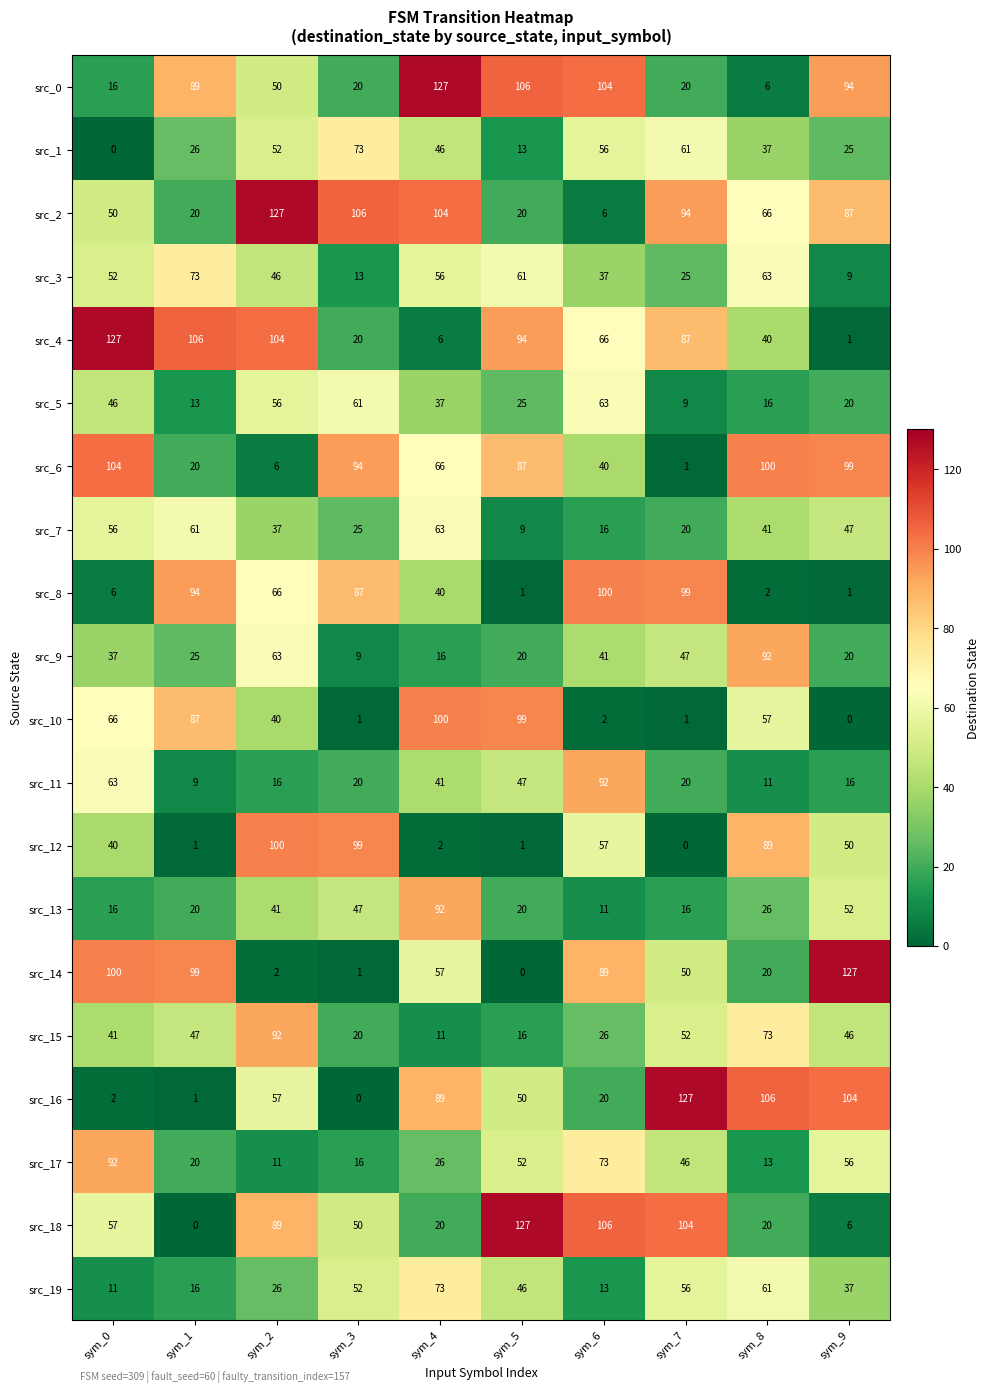

The src_19 series shows 11 at sym_2. True or false?

False